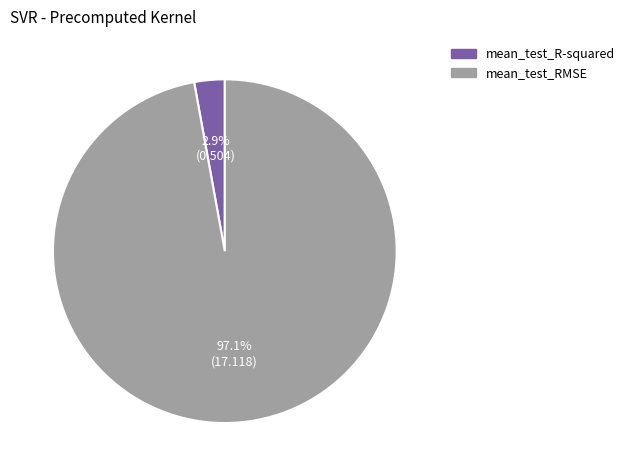

True or false: mean_test_R-squared accounts for 17% of the total.

False